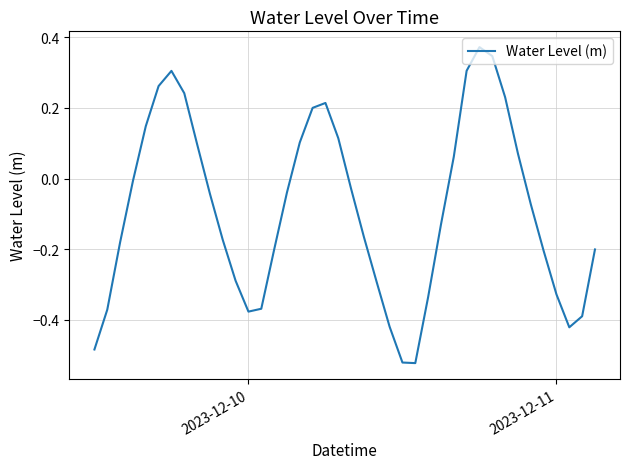

What is the maximum value shown in the chart?

0.4